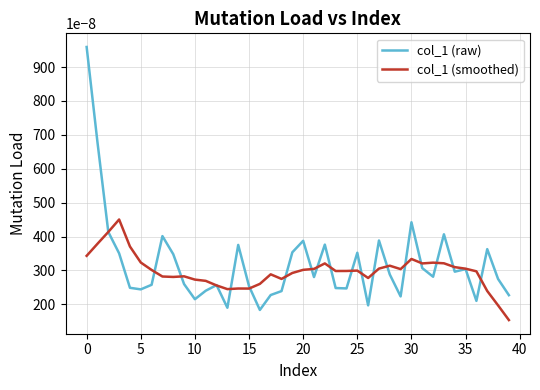

Rank the series by their maximum value, from lowest to highest.

col_1 (smoothed), col_1 (raw)